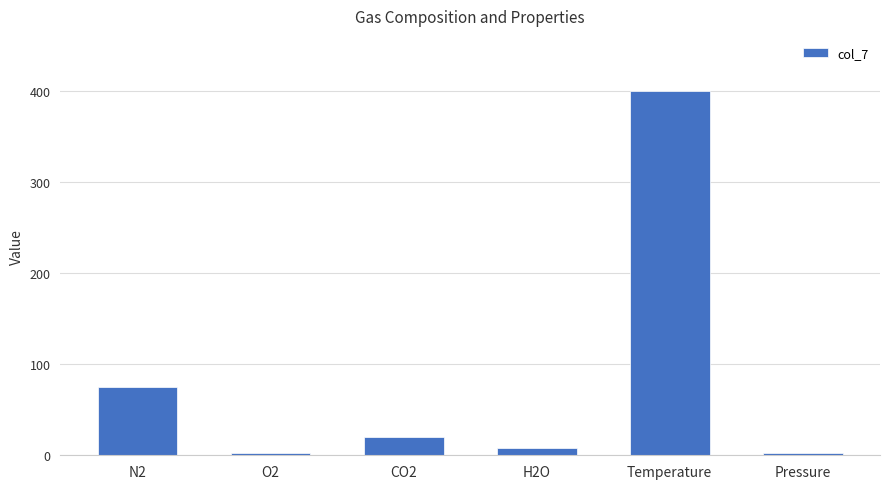

What is the difference between the maximum and second lowest values?

397